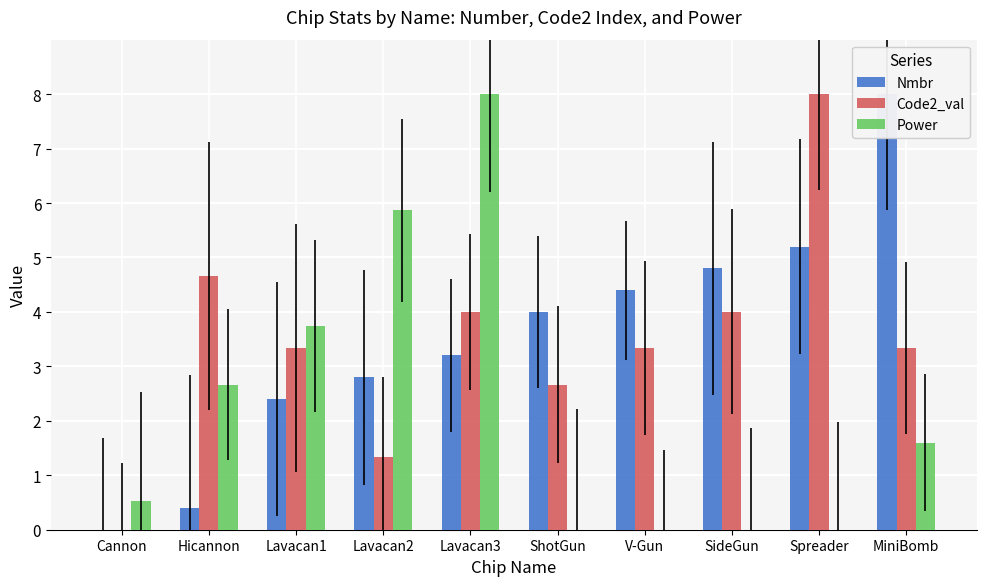

Which series changed the most between Hicannon and Lavacan3?

Power